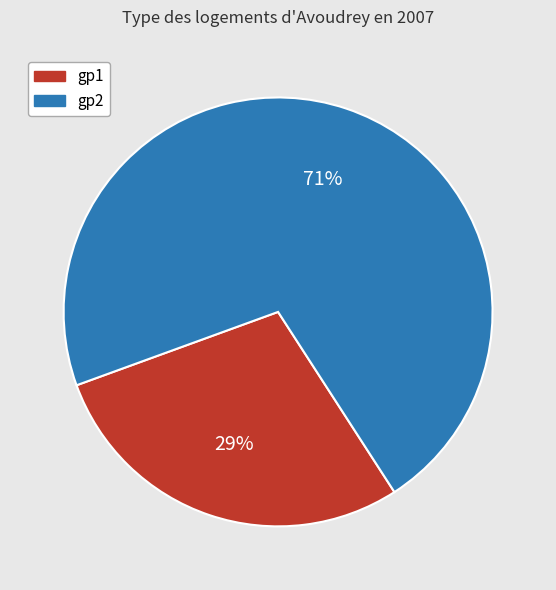

Which category has the biggest portion of the pie?

gp2